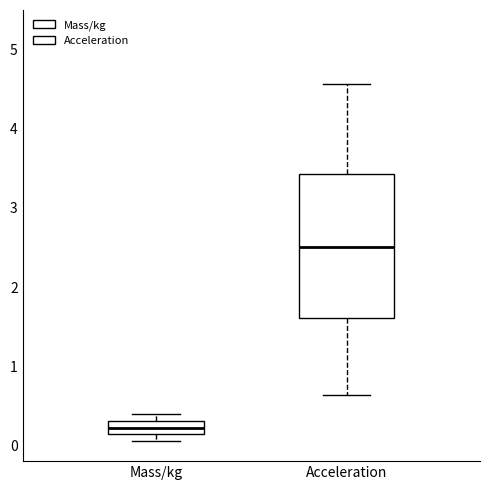

Reading left to right, read every box against the y-axis: the position of its median line, the range the box covers, and the ends of its whiskers. The values are not printed on the chart, so give them approximately, as read against the axis.

Mass/kg: median 0.2, box 0.1 to 0.3, whiskers 0.1 (below the box's lower edge) to 0.4
Acceleration: median 2.5, box 1.6 to 3.4, whiskers 0.6 to 4.6